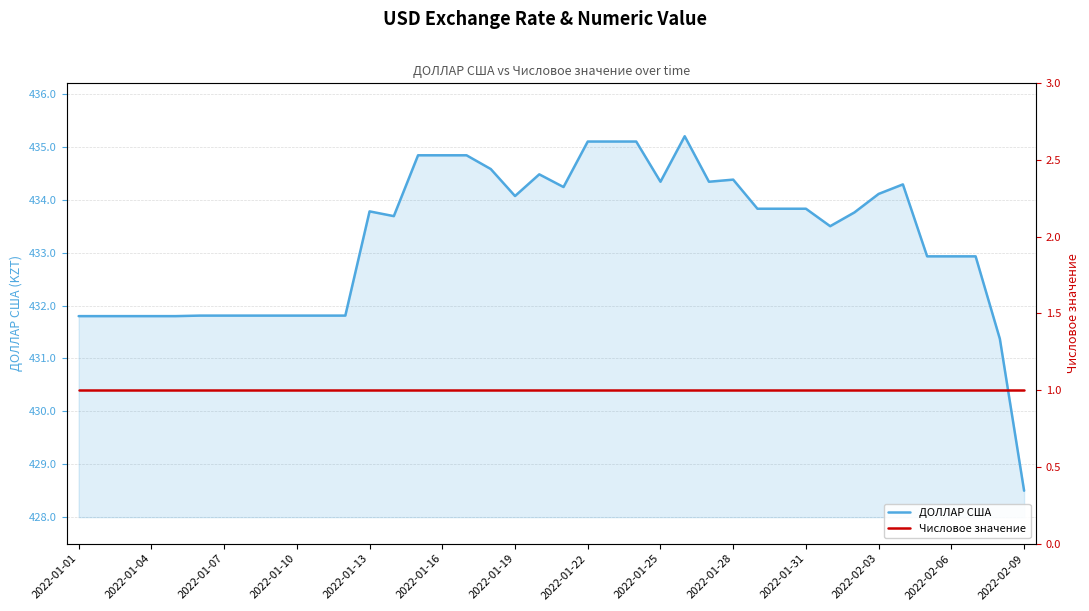

Reading right to left, extract all data points from this chart.

ДОЛЛАР США: 428.5	431.4	432.9	432.9	432.9	434.3	434.1	433.8	433.5	433.8	433.8	433.8	434.4	434.3	435.2	434.3	435.1	435.1	435.1	434.2	434.5	434.1	434.6	434.8	434.8	434.8	433.7	433.8	431.8	431.8	431.8	431.8	431.8	431.8	431.8	431.8	431.8	431.8	431.8	431.8
Числовое значение: 1.0	1.0	1.0	1.0	1.0	1.0	1.0	1.0	1.0	1.0	1.0	1.0	1.0	1.0	1.0	1.0	1.0	1.0	1.0	1.0	1.0	1.0	1.0	1.0	1.0	1.0	1.0	1.0	1.0	1.0	1.0	1.0	1.0	1.0	1.0	1.0	1.0	1.0	1.0	1.0